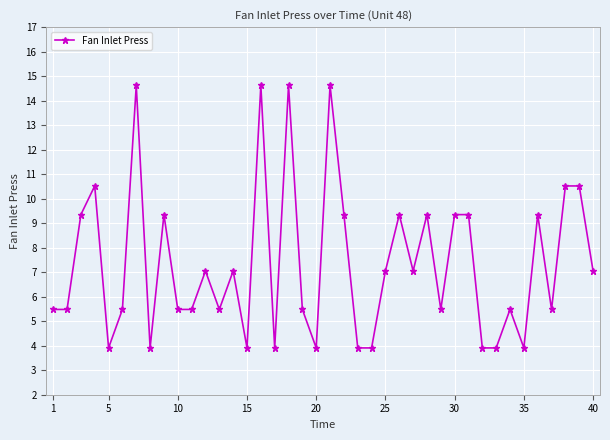

How many values exceed 7?

20